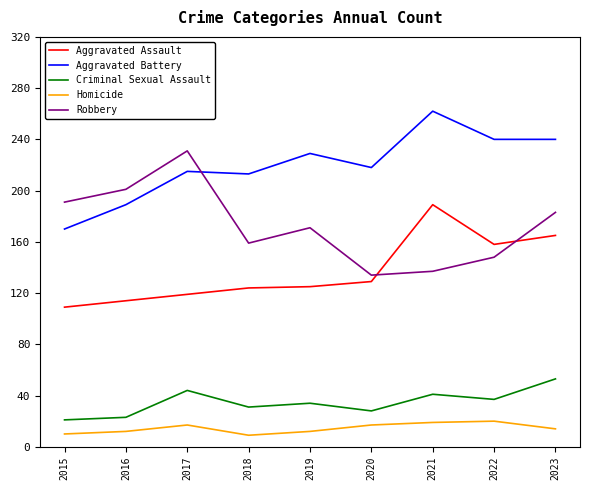

True or false: Aggravated Assault has more than 2 interior local peaks.

False